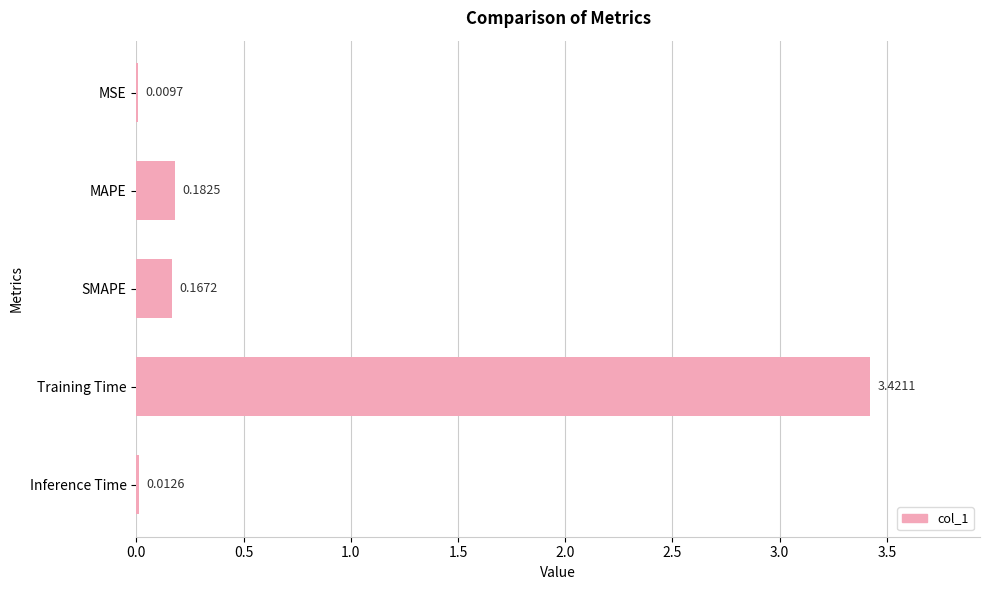

At which category does the chart reach its peak across all series?

Training Time